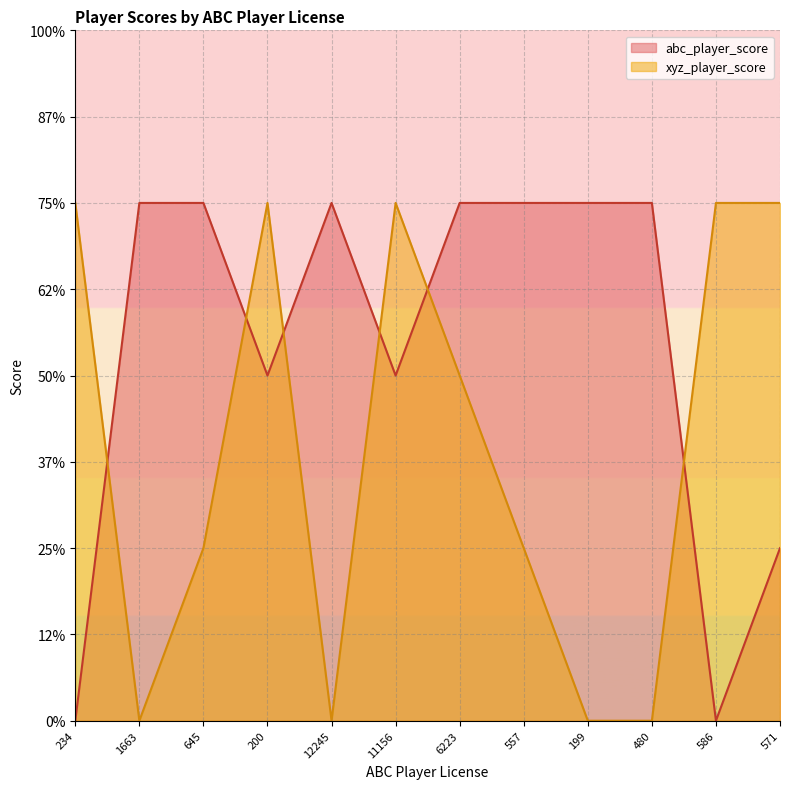

True or false: xyz_player_score and abc_player_score cross at least once.

True